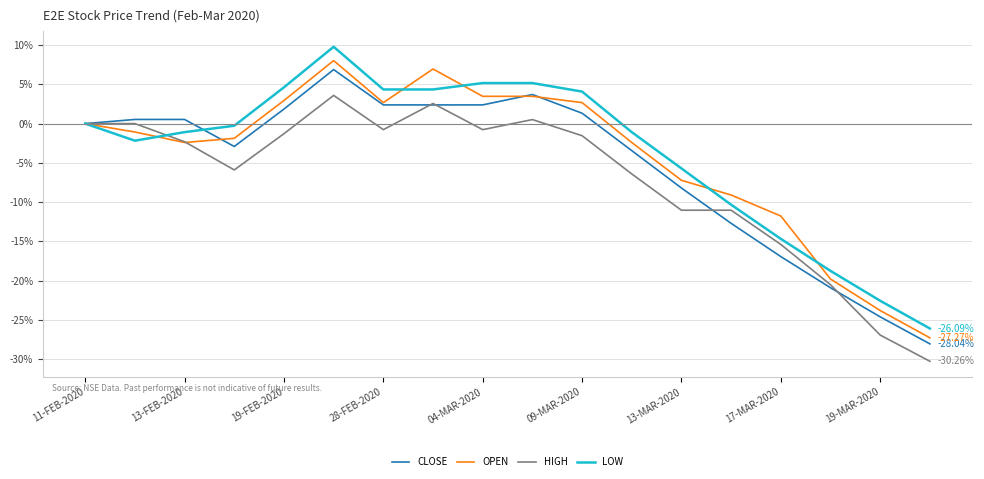

List the series in order of their overall mean, highest first.

LOW, OPEN, CLOSE, HIGH